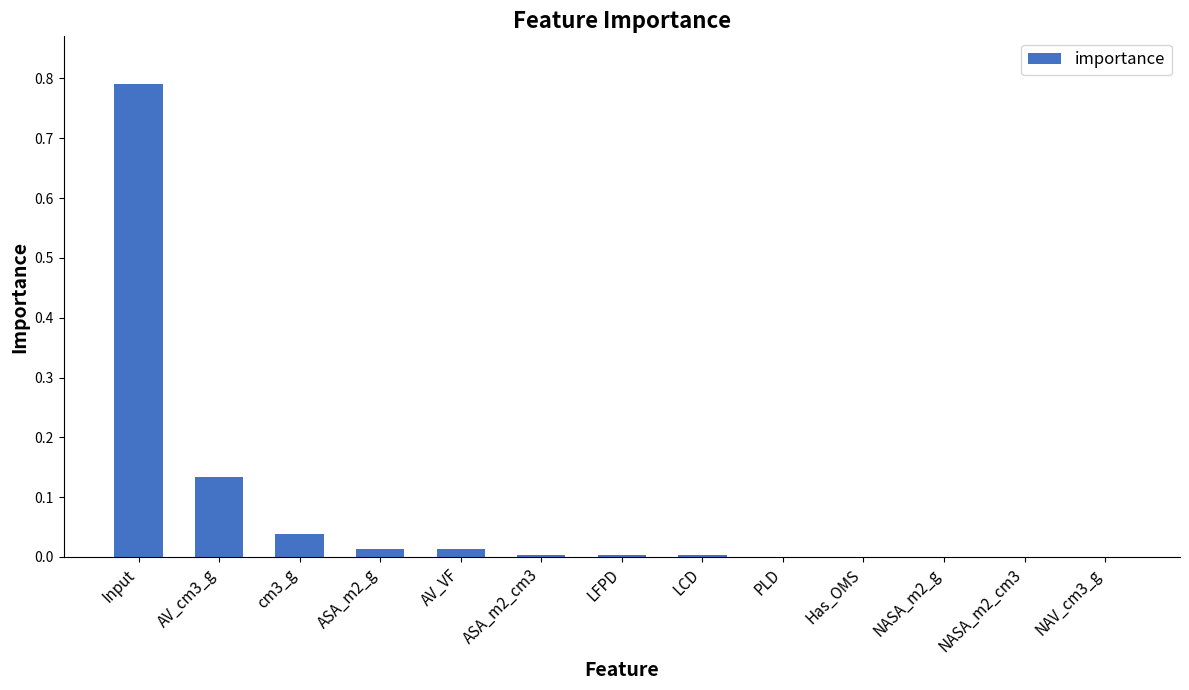

The value at Has_OMS is 0.0. True or false?

True